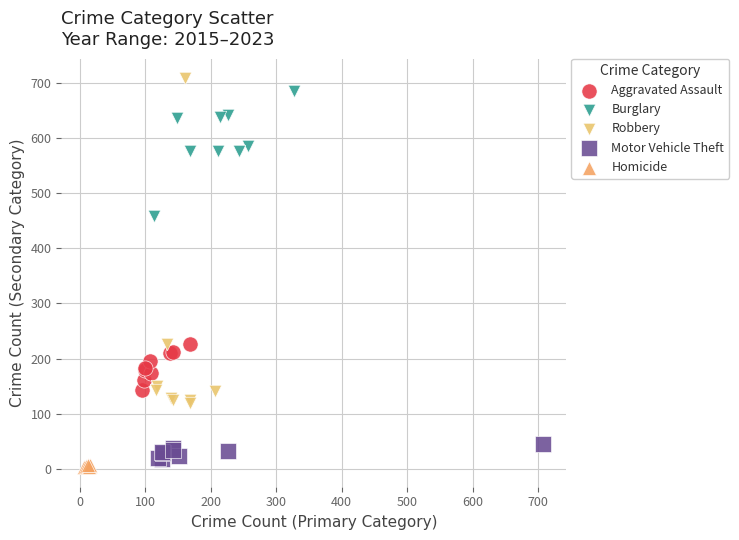

Which series has the largest Y range (max minus min)?

Robbery